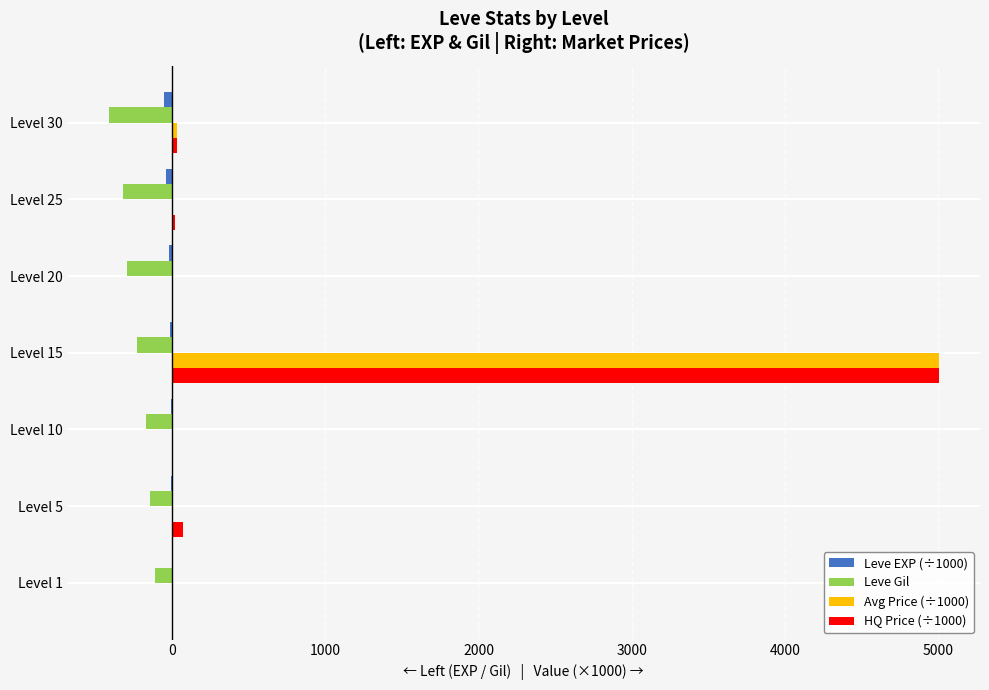

Is the value of Leve Gil at Level 15 greater than the value of Avg Price (÷1000) at Level 10?

No